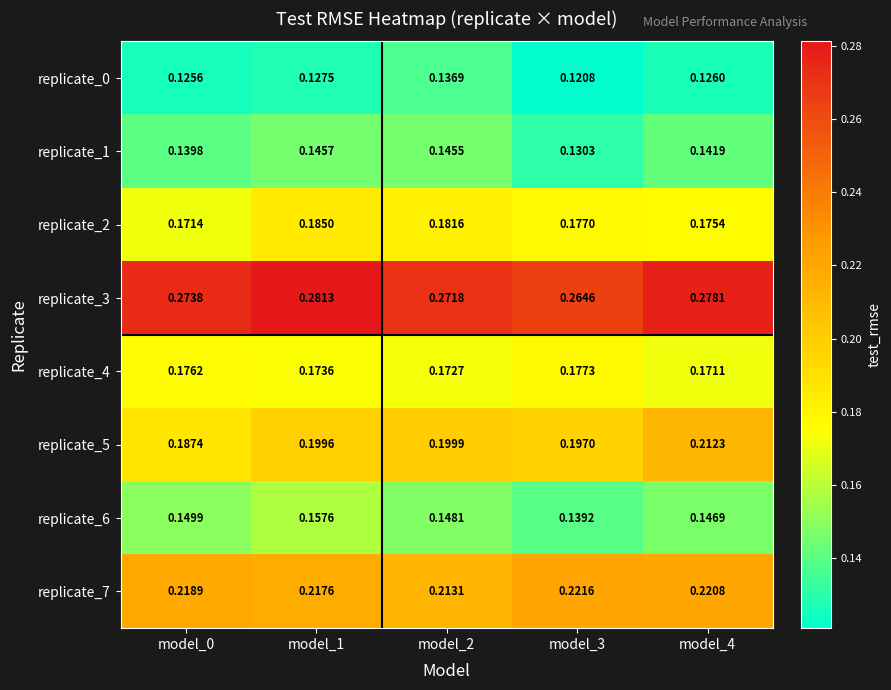

Rank the series at model_3 from highest to lowest value.

replicate_3, replicate_7, replicate_5, replicate_4, replicate_2, replicate_6, replicate_1, replicate_0